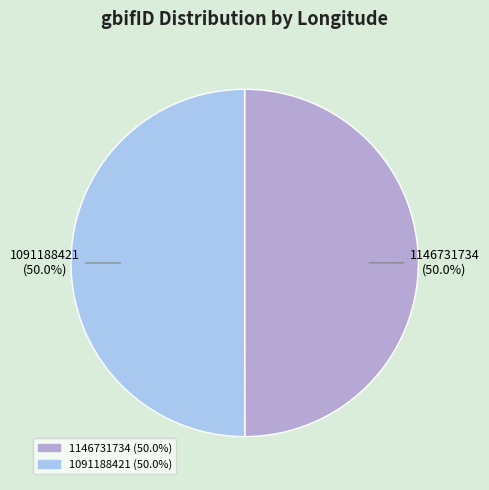

Count the number of slices in the pie.

2